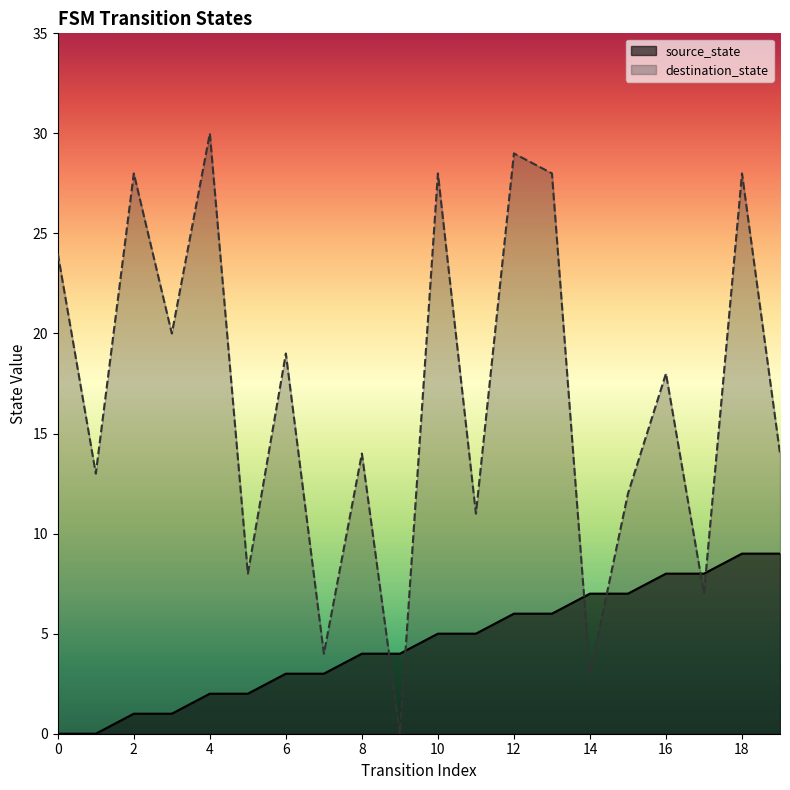

How many data points in source_state are above 5?

8